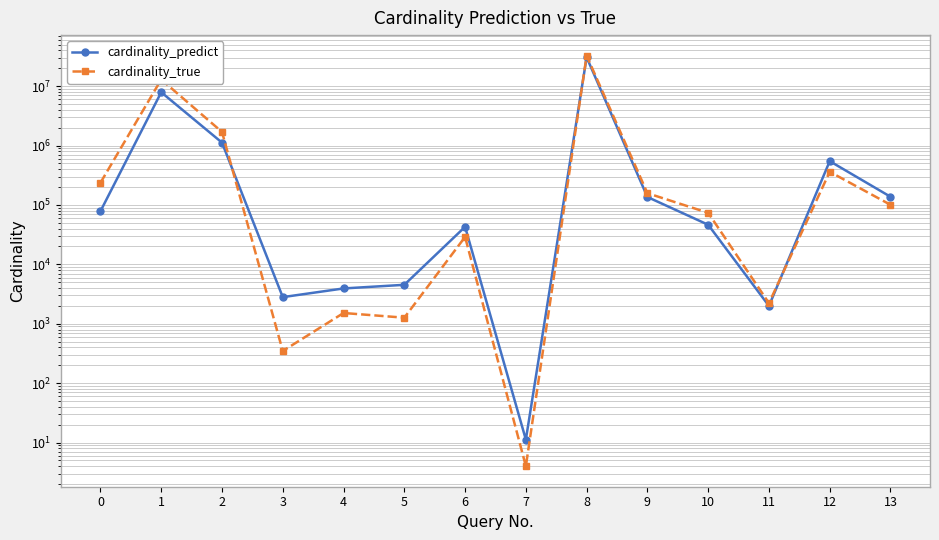

What is the minimum value shown in the chart?

4.0